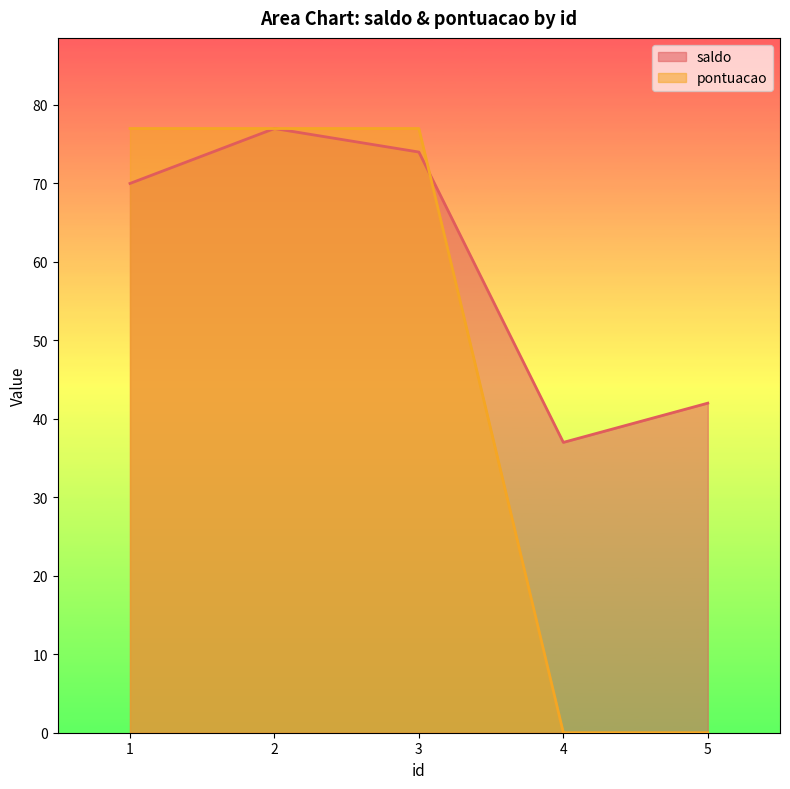

What is the maximum value shown in the chart?

77